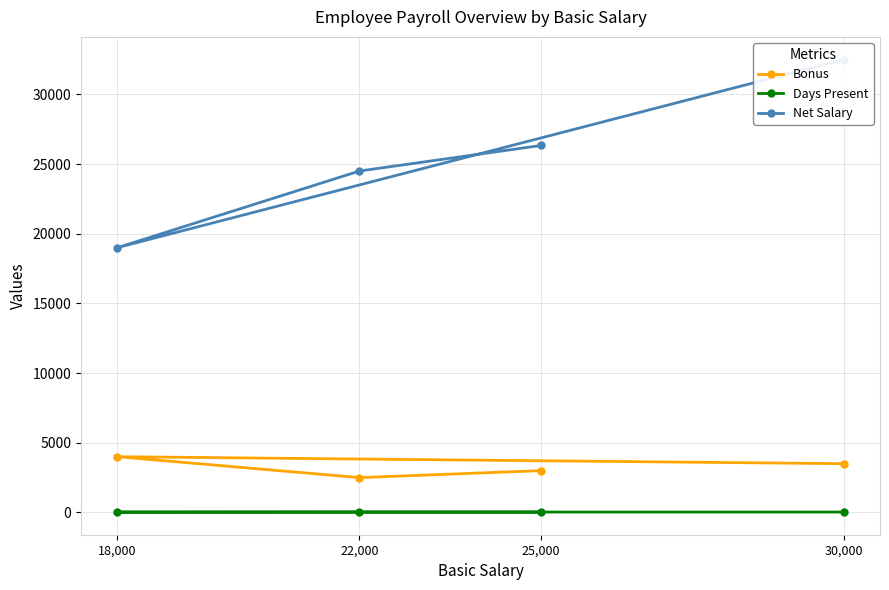

Count the number of data series in this chart.

3